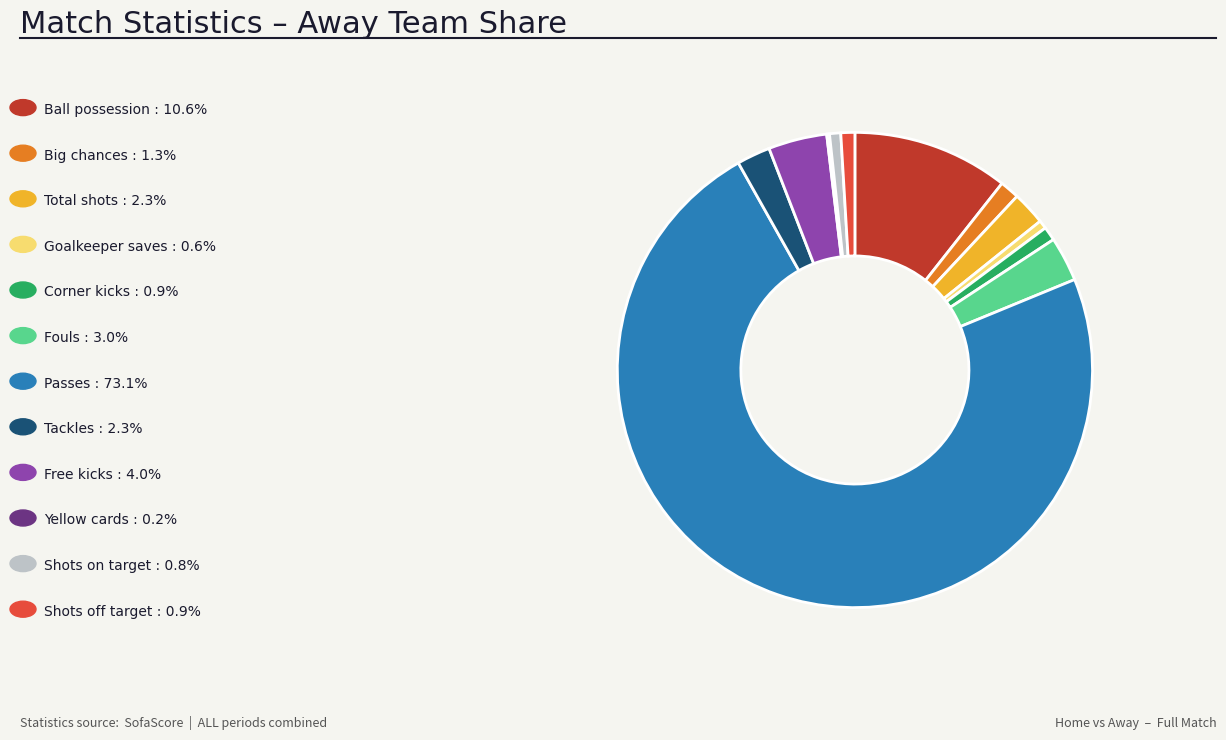

Is there any slice that represents more than half of the pie?

Yes